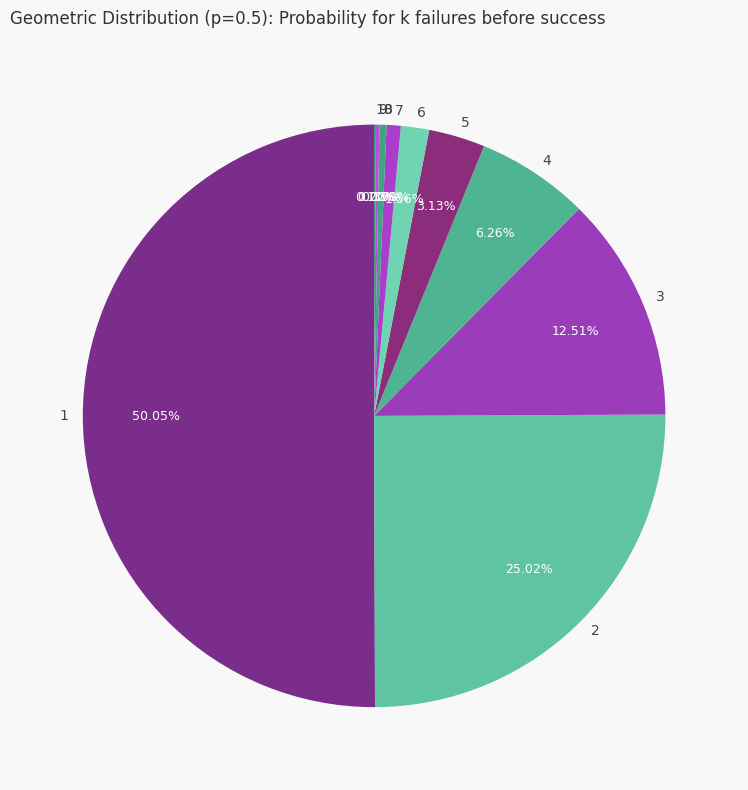

Is the sum of 3 and 5 greater than half?

No